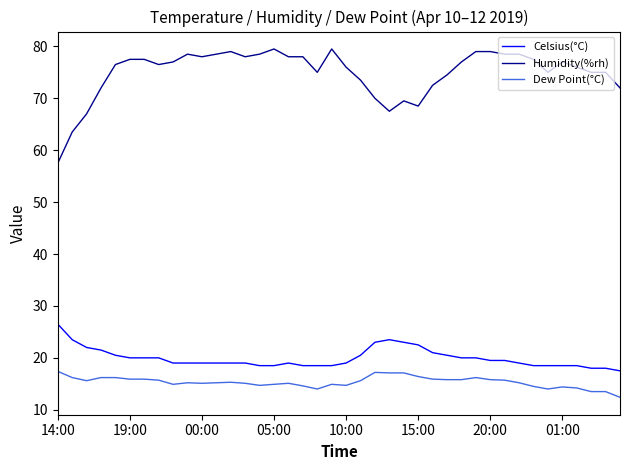

Rank the series by their maximum value, from highest to lowest.

Humidity(%rh), Celsius(°C), Dew Point(°C)